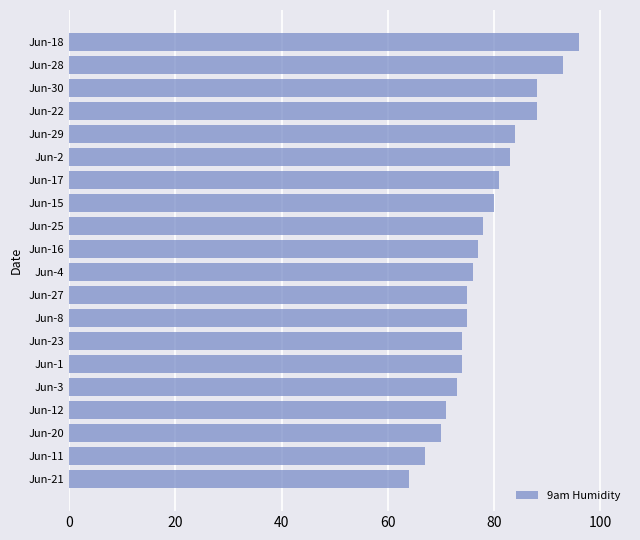

What is the change in value from Jun-3 to Jun-28?

+20